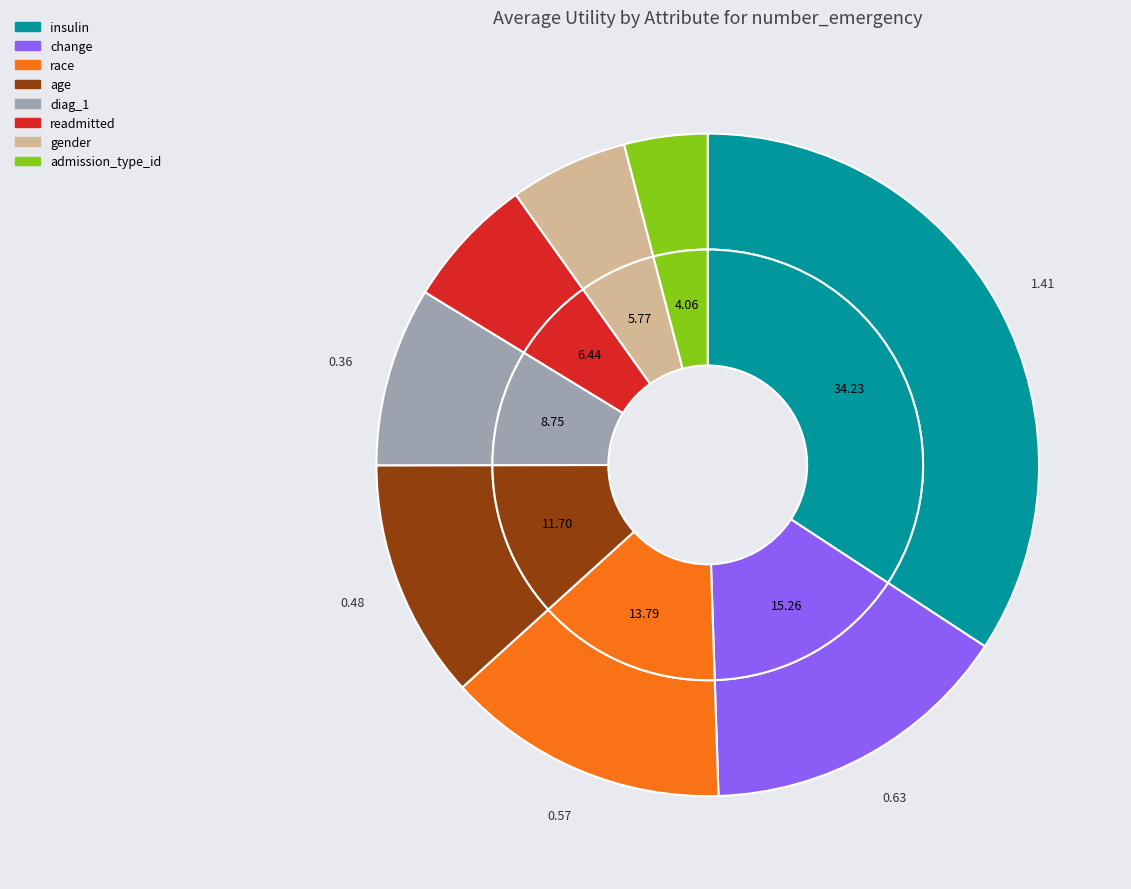

To the nearest percent, what is the difference between the diag_1 and insulin slice percentages?

25%